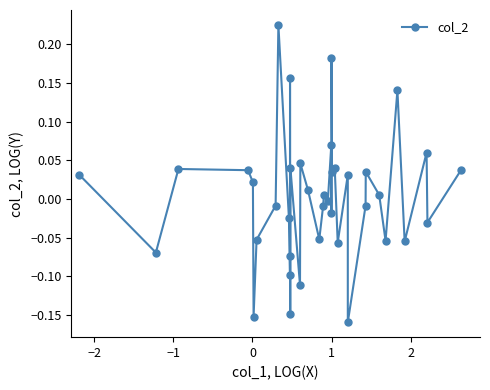

How many lines are shown in the chart?

1